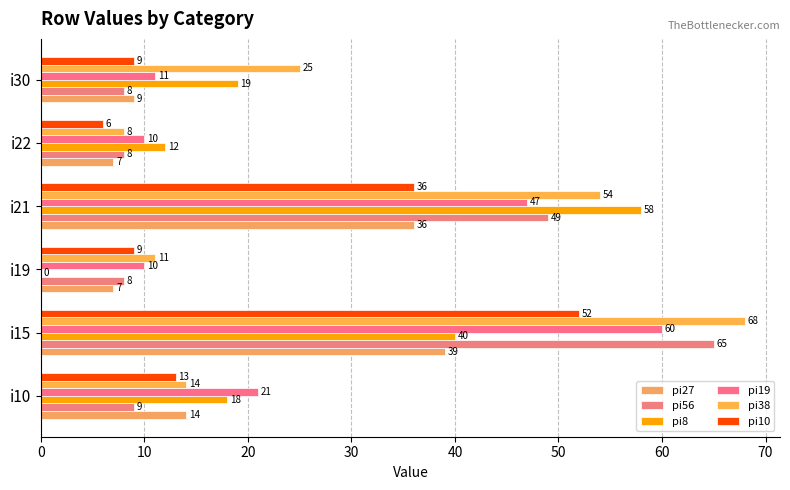

What is the greatest value displayed?

68